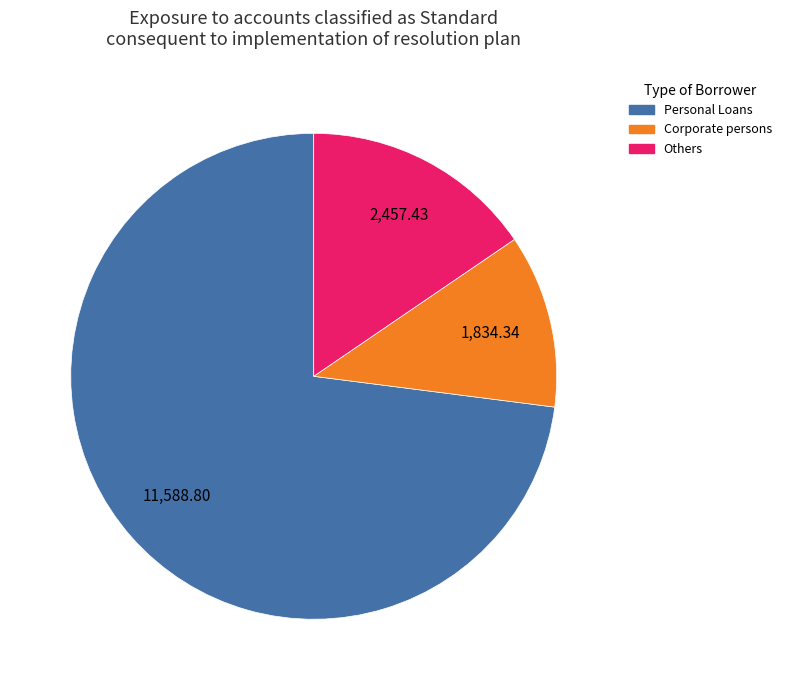

Rank the categories by value from highest to lowest.

Personal Loans, Others, Corporate persons